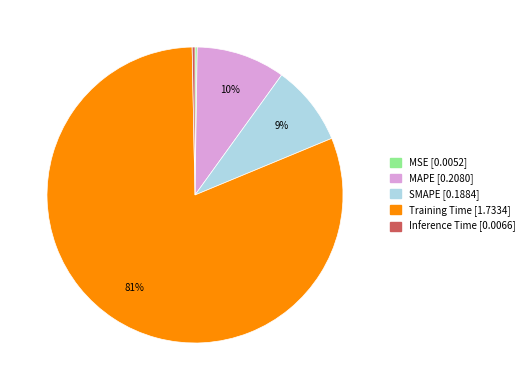

Combined, do MAPE and Training Time account for over 50%?

Yes